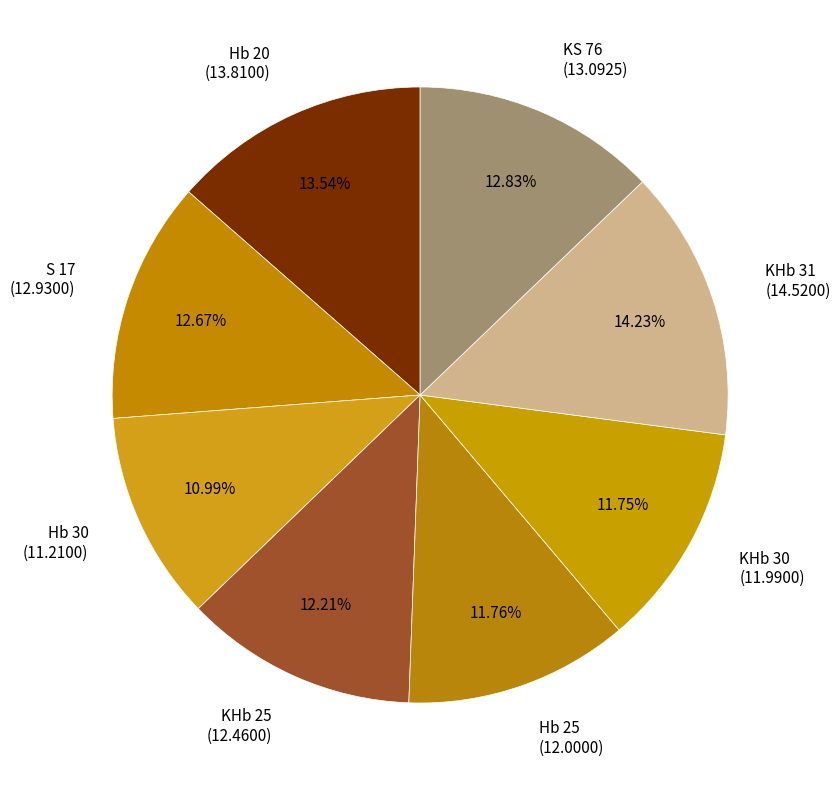

True or false: Hb 25 accounts for 20% of the total.

False